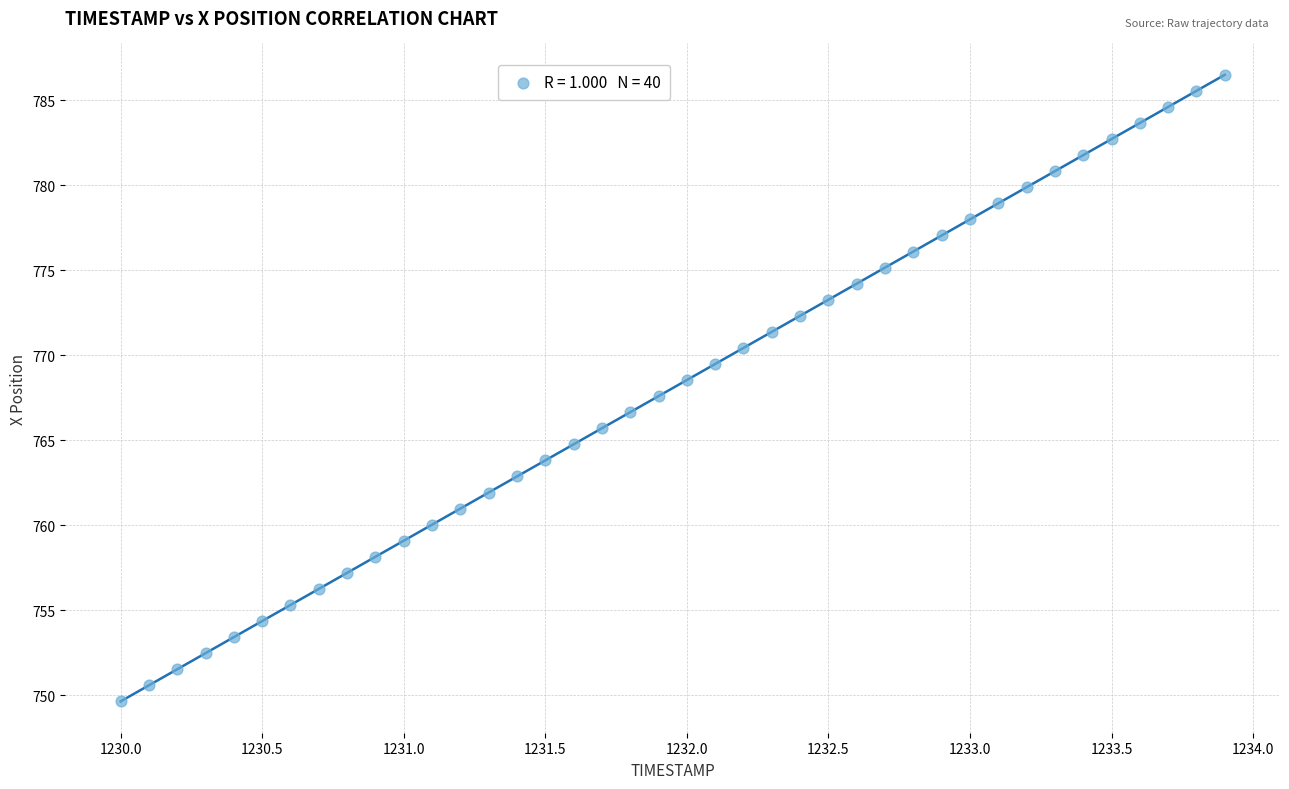

What is the range of Y values (max minus min)?

36.9